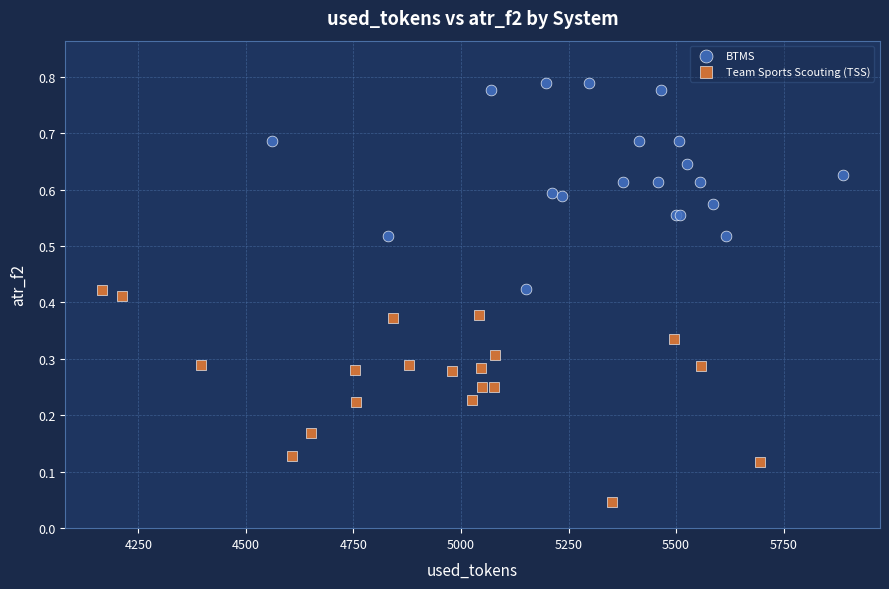

Which series contains the lowest Y value?

Team Sports Scouting (TSS)